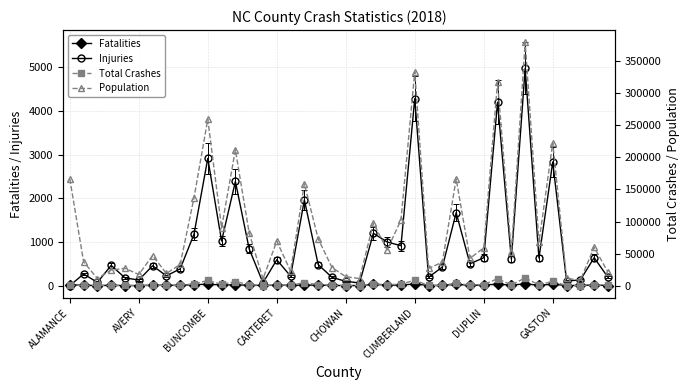

How many distinct data groups are displayed?

4